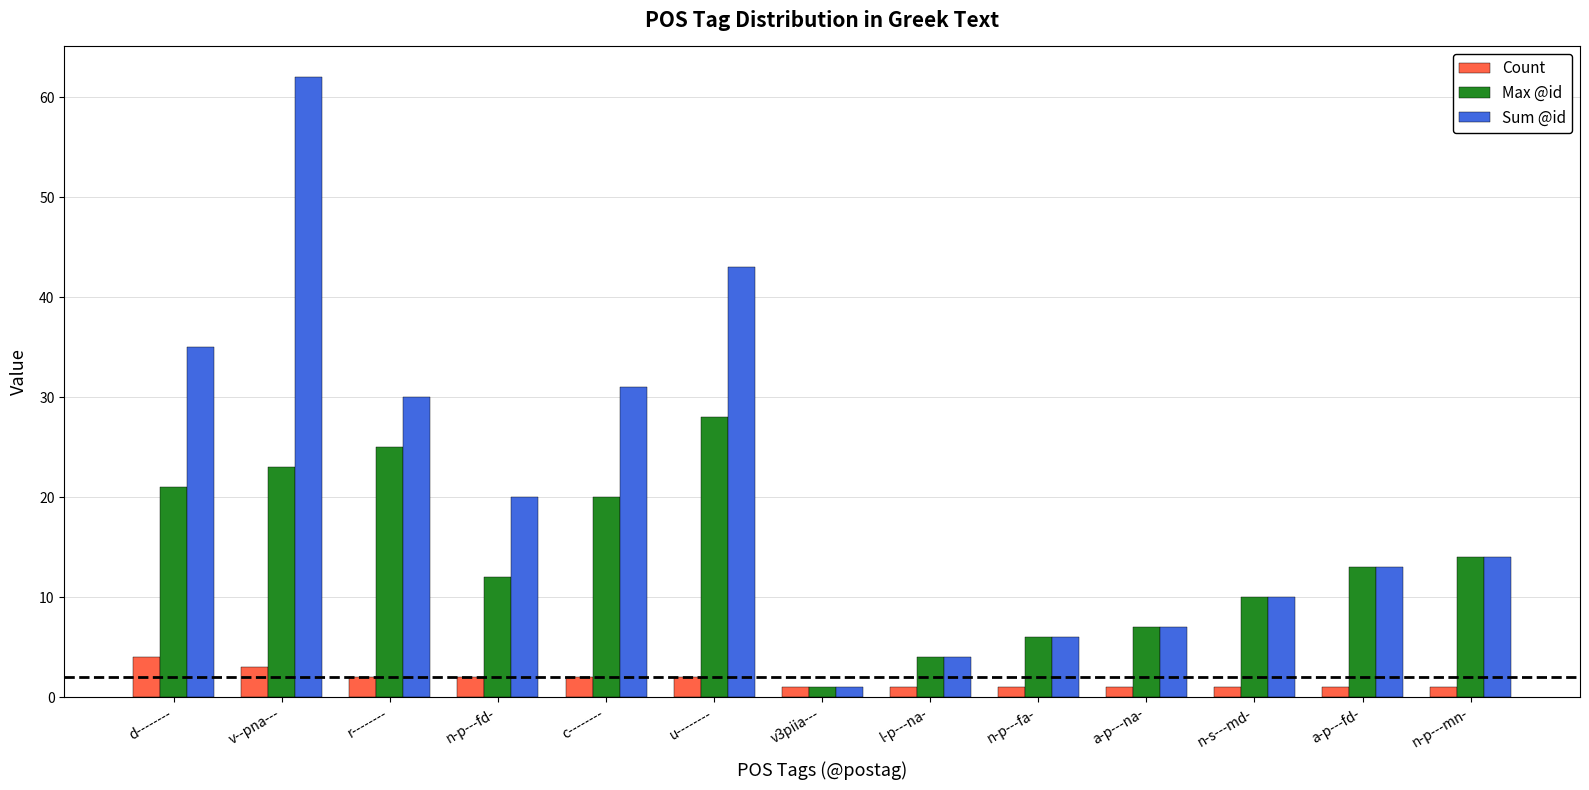

Is it true that Sum @id equals 51 at r--------?

False